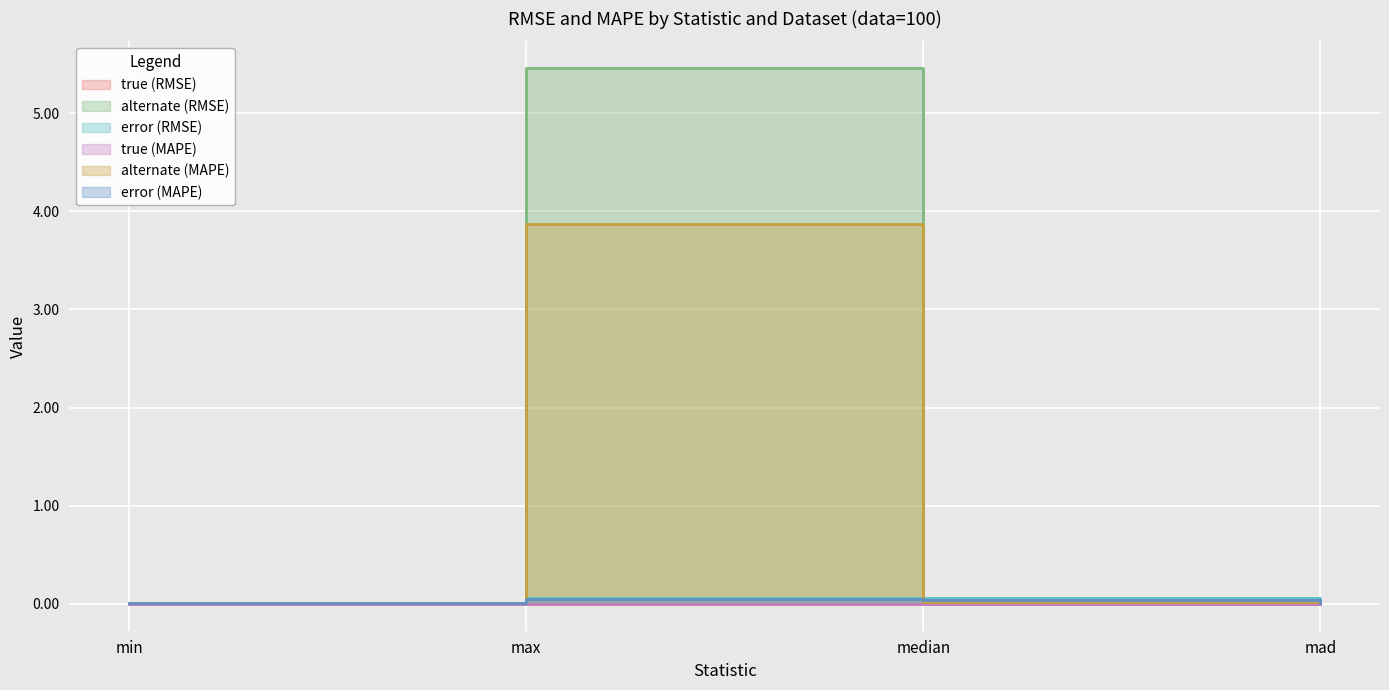

Reading left to right, transcribe all the data shown in this chart.

true (RMSE): min=0.0	max=0.0	median=0.0	mad=0.0
alternate (RMSE): min=0.0	max=5.5	median=0.0	mad=0.0
error (RMSE): min=0.0	max=0.1	median=0.1	mad=0.0
true (MAPE): min=0.0	max=0.0	median=0.0	mad=0.0
alternate (MAPE): min=0.0	max=3.9	median=0.0	mad=0.0
error (MAPE): min=0.0	max=0.0	median=0.0	mad=0.0